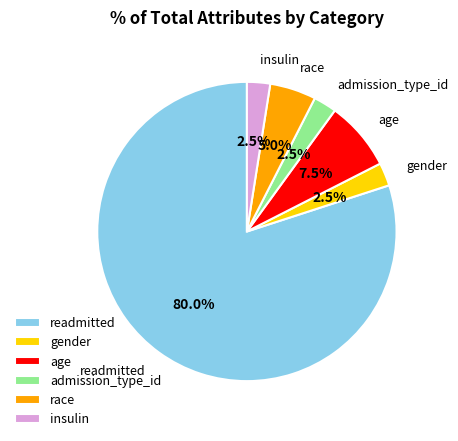

Is there any slice that represents more than half of the pie?

Yes